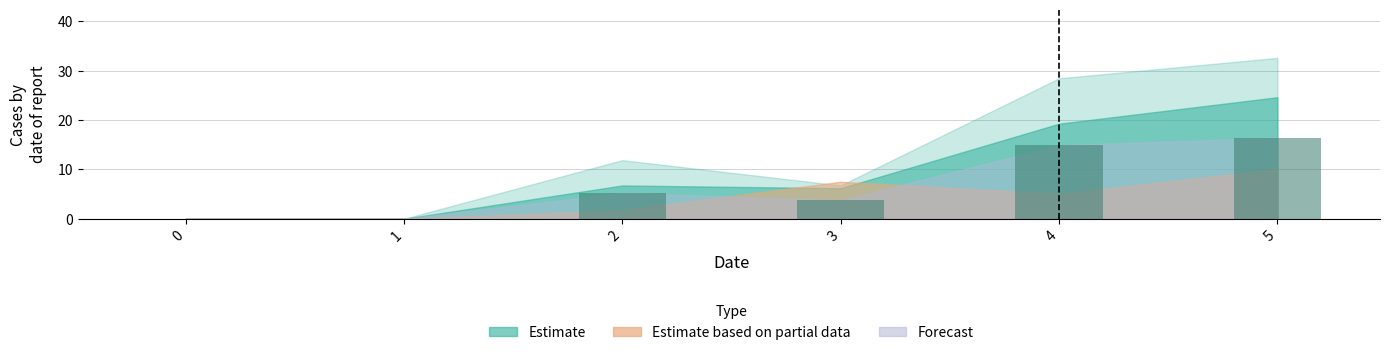

What is the ratio of the value at 2 to the value at 5?

0.3